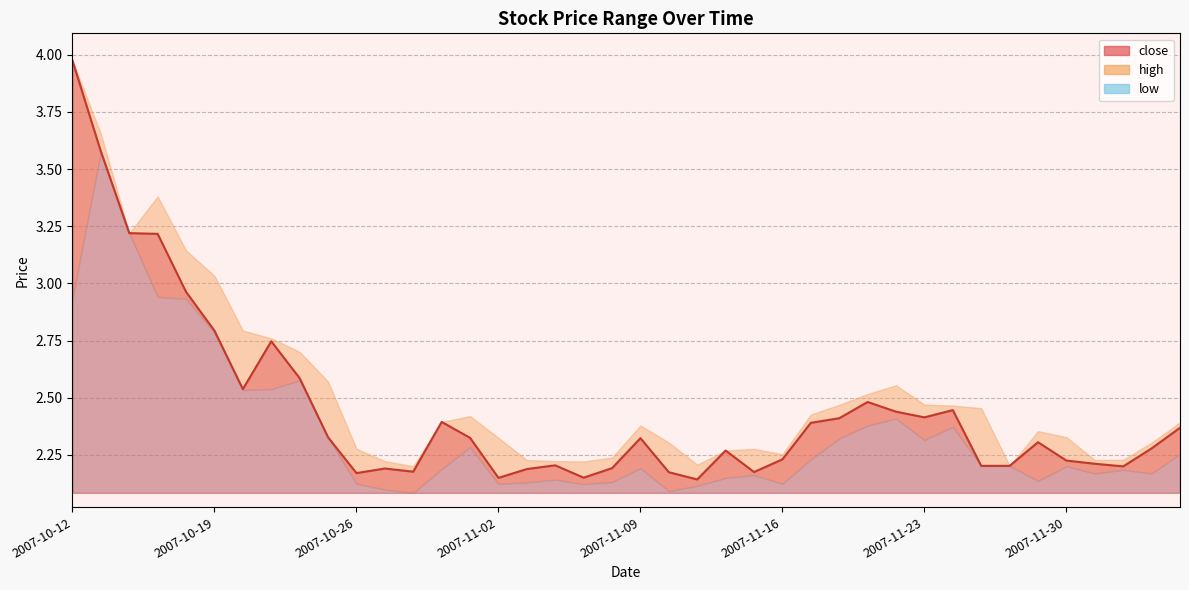

True or false: low has a value of 2.3 at 2007-12-06.

True